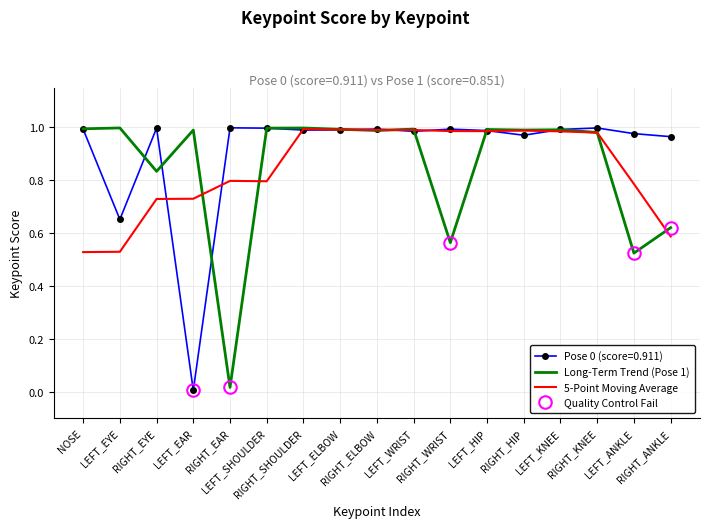

Rank the categories by Long-Term Trend (Pose 1) value from highest to lowest.

LEFT_EYE, RIGHT_SHOULDER, LEFT_SHOULDER, NOSE, LEFT_WRIST, LEFT_ELBOW, LEFT_HIP, LEFT_KNEE, RIGHT_HIP, LEFT_EAR, RIGHT_ELBOW, RIGHT_KNEE, RIGHT_EYE, RIGHT_ANKLE, RIGHT_WRIST, LEFT_ANKLE, RIGHT_EAR